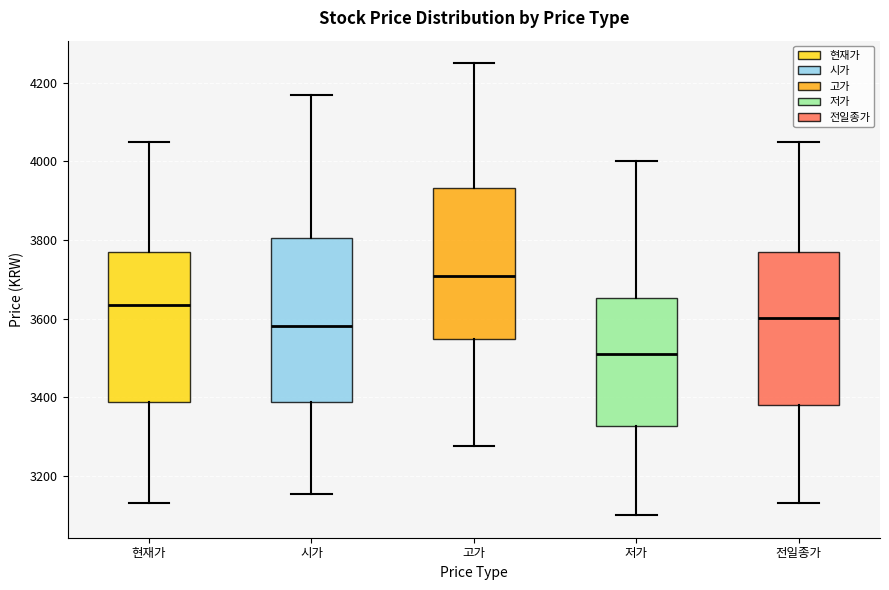

Reading left to right, read every box against the y-axis: the position of its median line, the range the box covers, and the ends of its whiskers. The values are not printed on the chart, so give them approximately, as read against the axis.

현재가: median 3640, box 3380 to 3780, whiskers 3140 to 4060
시가: median 3580, box 3380 to 3800, whiskers 3160 to 4180
고가: median 3700, box 3540 to 3940, whiskers 3280 to 4260
저가: median 3520, box 3320 to 3660, whiskers 3100 to 4000
전일종가: median 3600, box 3380 to 3780, whiskers 3140 to 4060